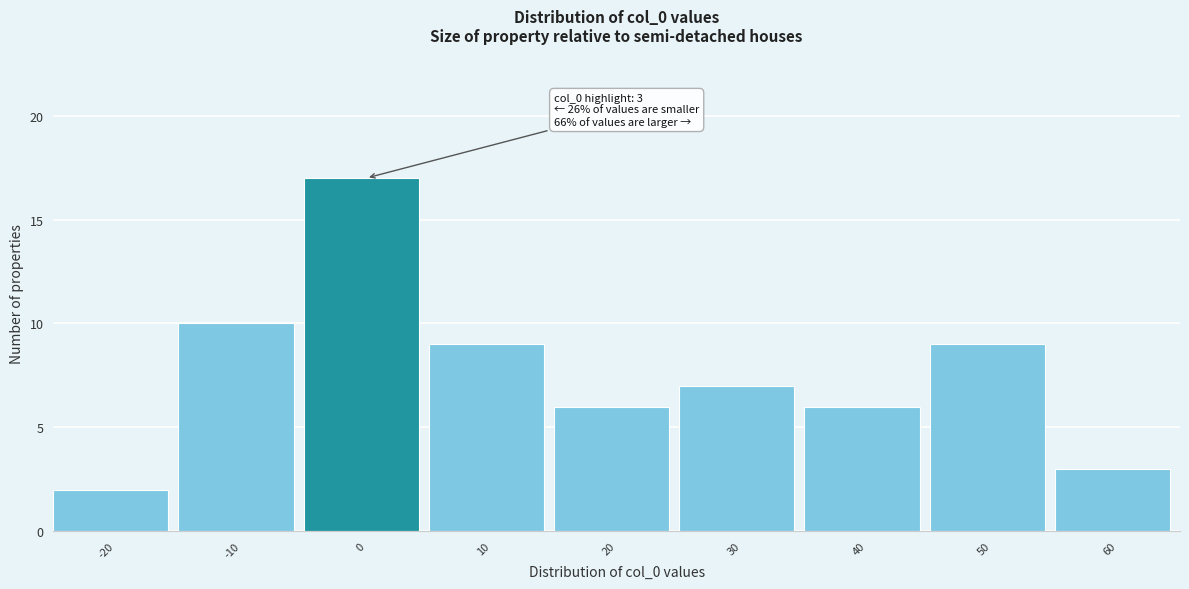

Reading right to left, what are all the values shown in this chart?

60=3	50=9	40=6	30=7	20=6	10=9	0=17	-10=10	-20=2